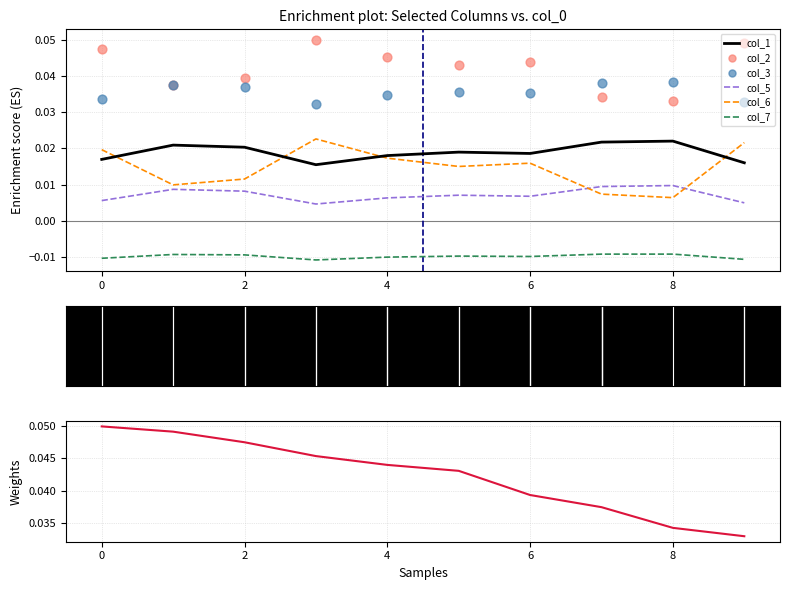

Which series has the widest spread of Y values?

col_2